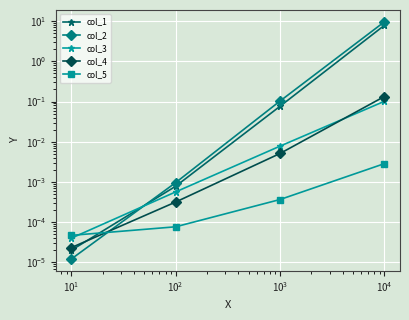

Between $\mathdefault{10^{1}}$ and $\mathdefault{10^{2}}$, which series saw the biggest shift?

col_2